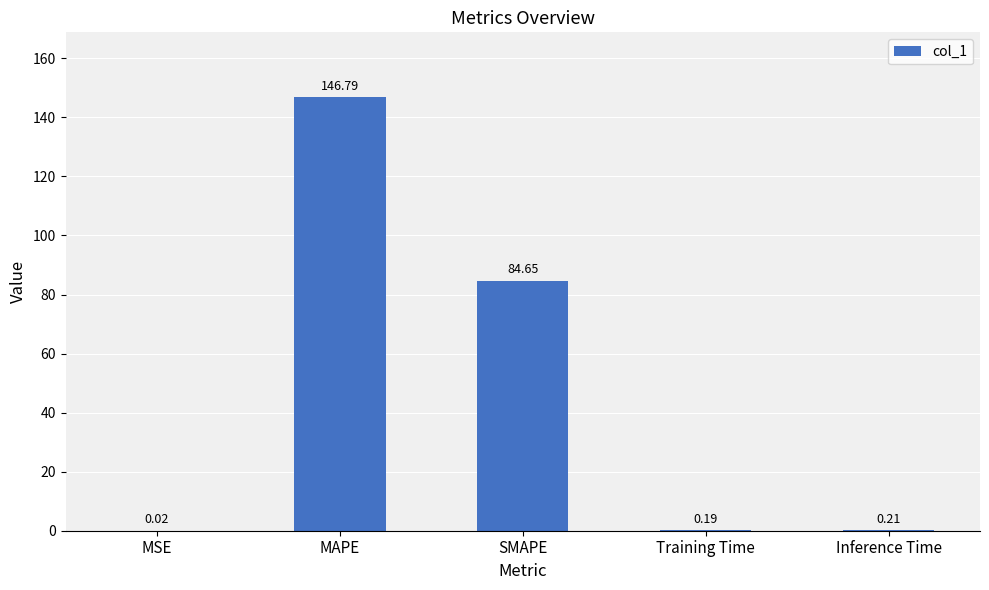

At which category does the chart reach its peak across all series?

MAPE